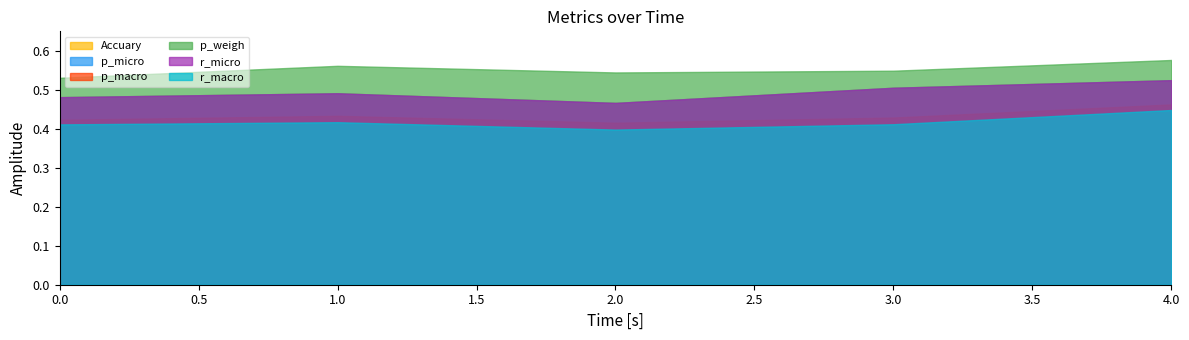

What is the smallest value displayed?

0.4